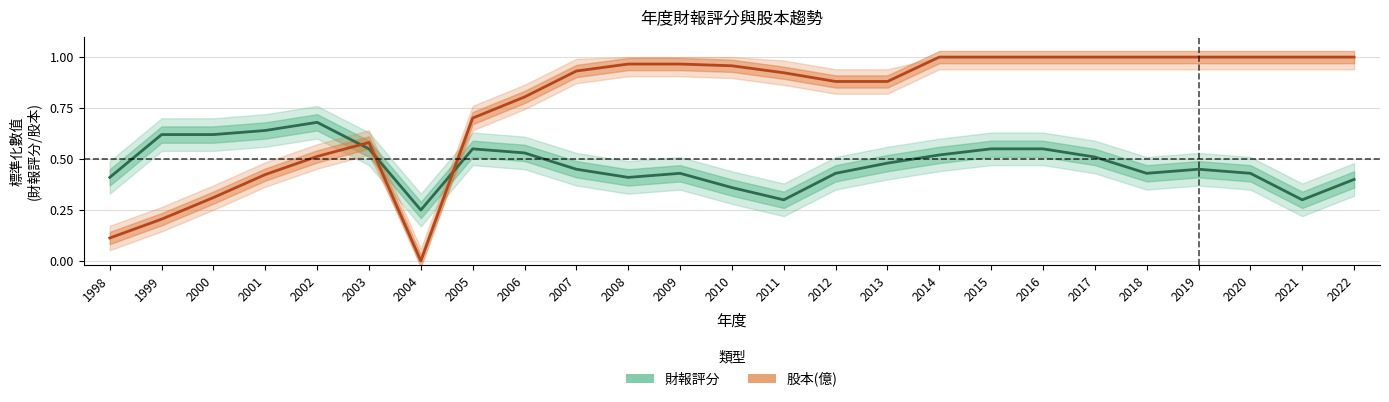

Which series has the widest spread of values?

股本(億)